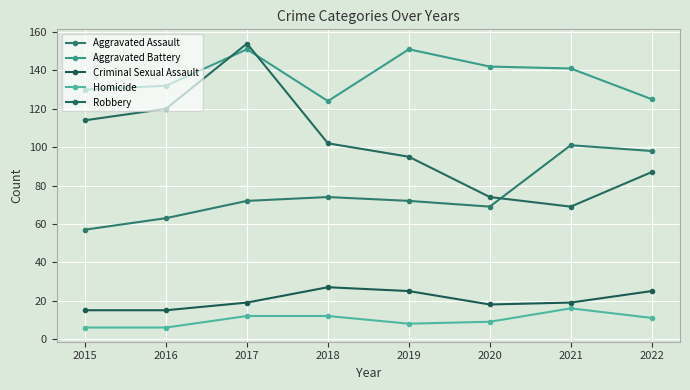

Rank the series by their maximum value, from highest to lowest.

Robbery, Aggravated Battery, Aggravated Assault, Criminal Sexual Assault, Homicide